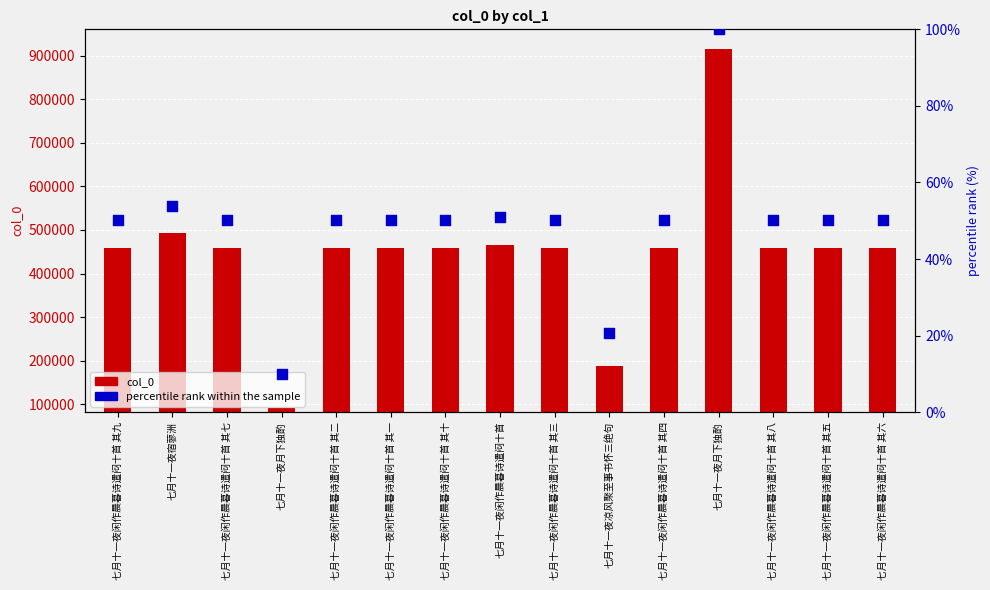

At which category is the sum across all series the highest?

七月十一夜月下独酌